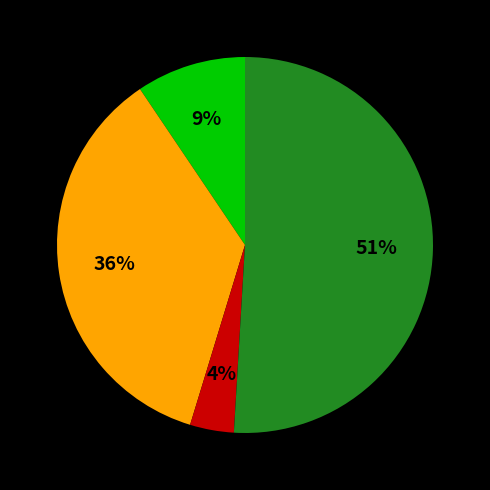

To the nearest percent, what is the difference between the largest and smallest slice percentages?

47%